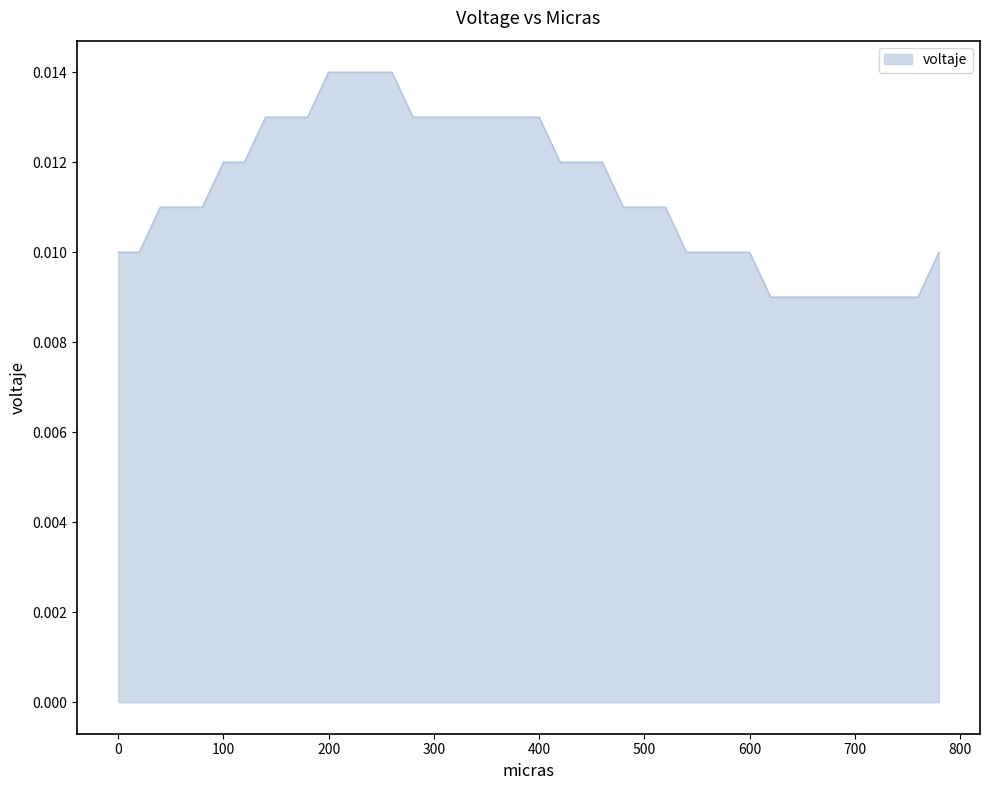

Does the chart display data point markers on the line(s)?

No